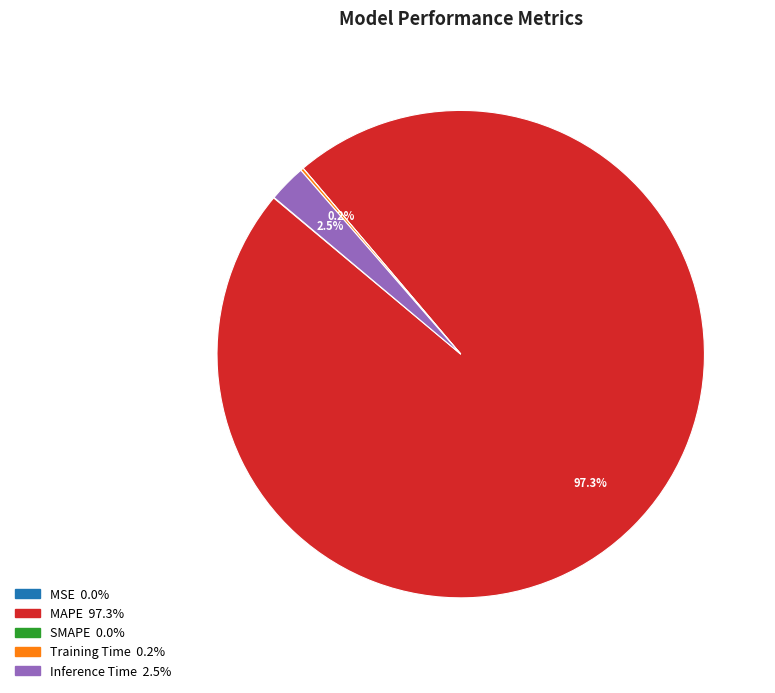

To the nearest percent, what is the average slice percentage?

20%